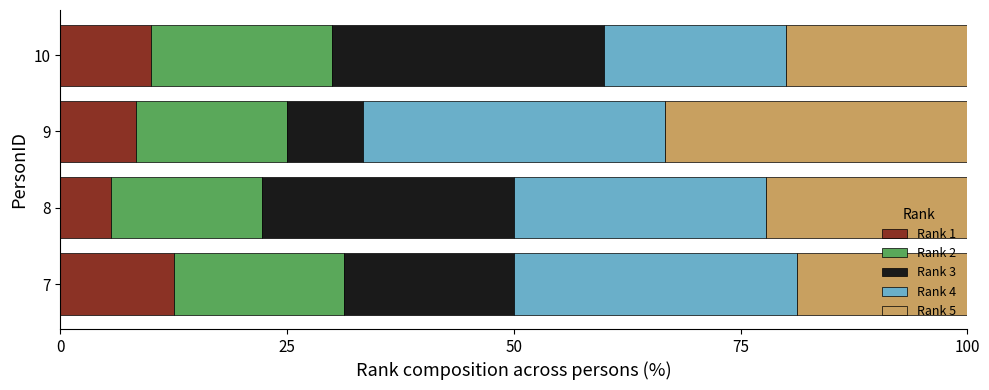

What is the total value across all series at 7?

100.0